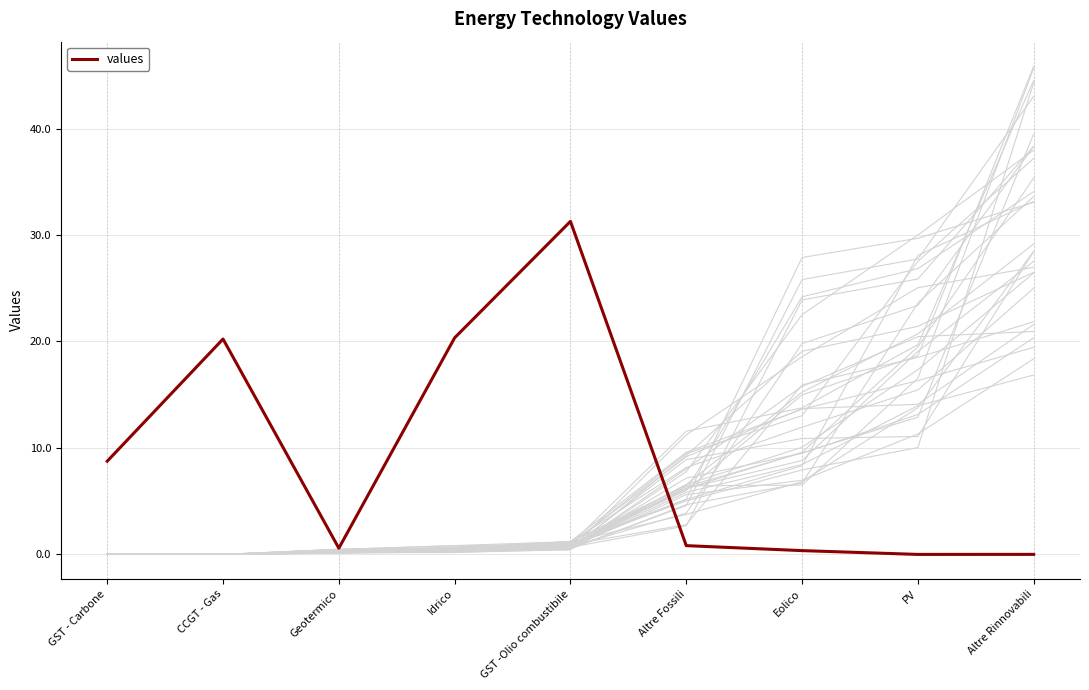

What is the label of the 5th point from the right?

GST -Olio combustibile